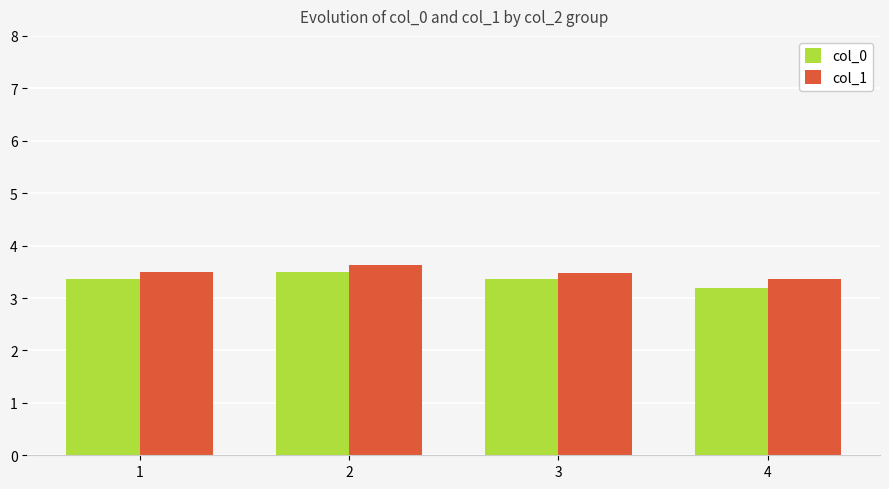

At how many categories does at least one series exceed 3?

4